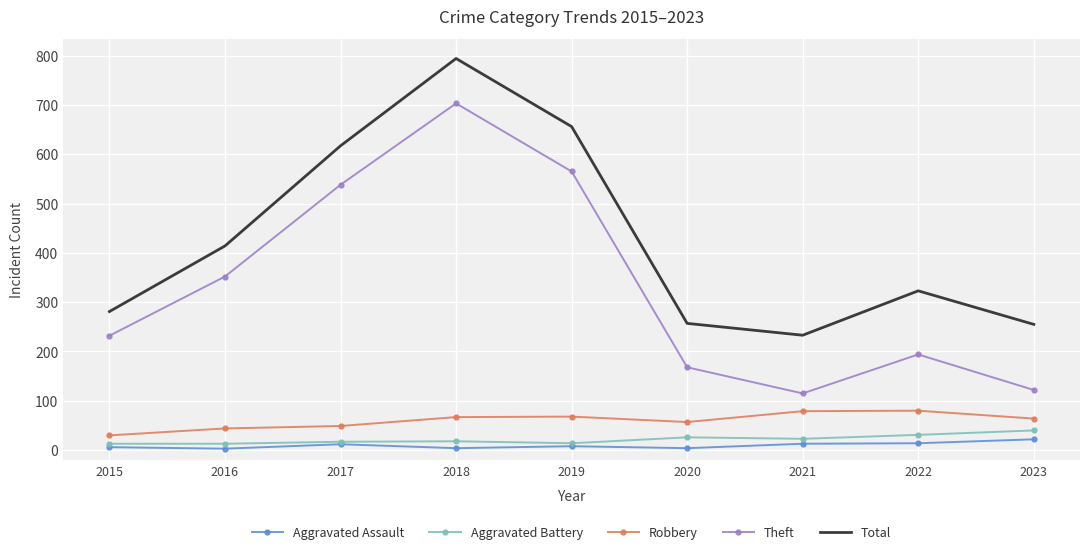

What value does the Robbery series have at 2022?

80